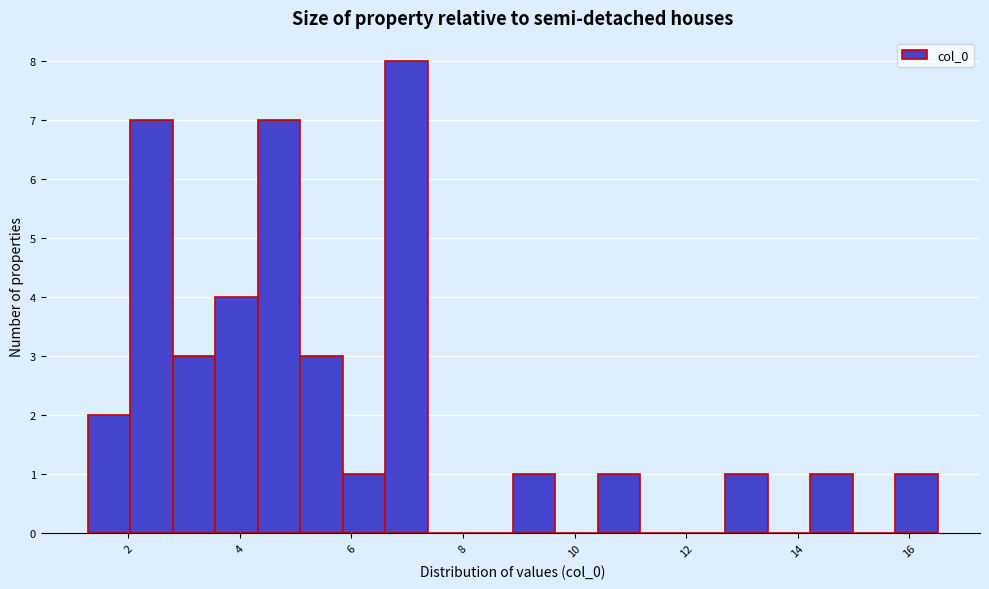

Around what value on the x-axis is the tallest bar? Give the approximate position of its centre, as read against the axis.

7.0